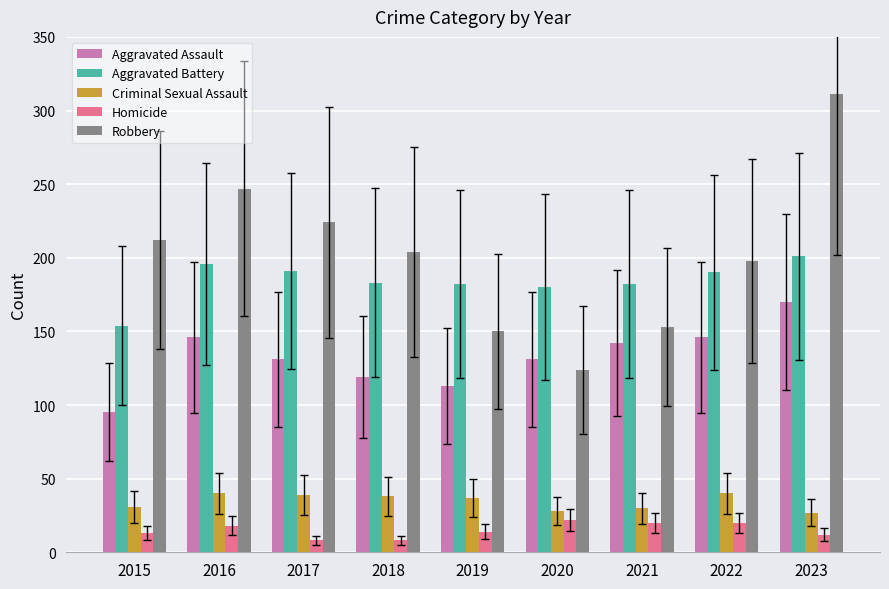

How many categories are shown in the chart?

9